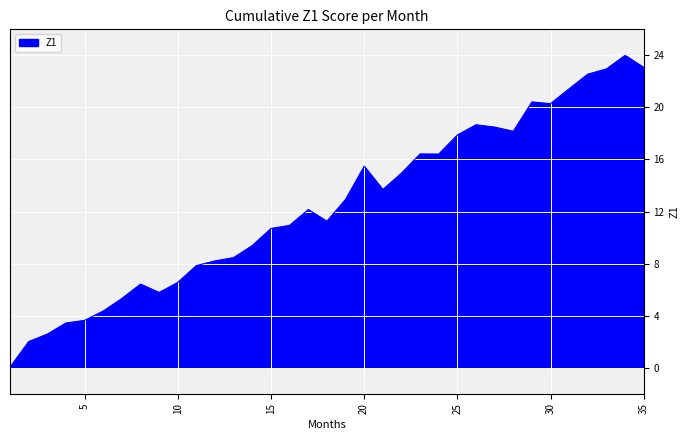

What is the difference between the maximum and minimum values?

24.0